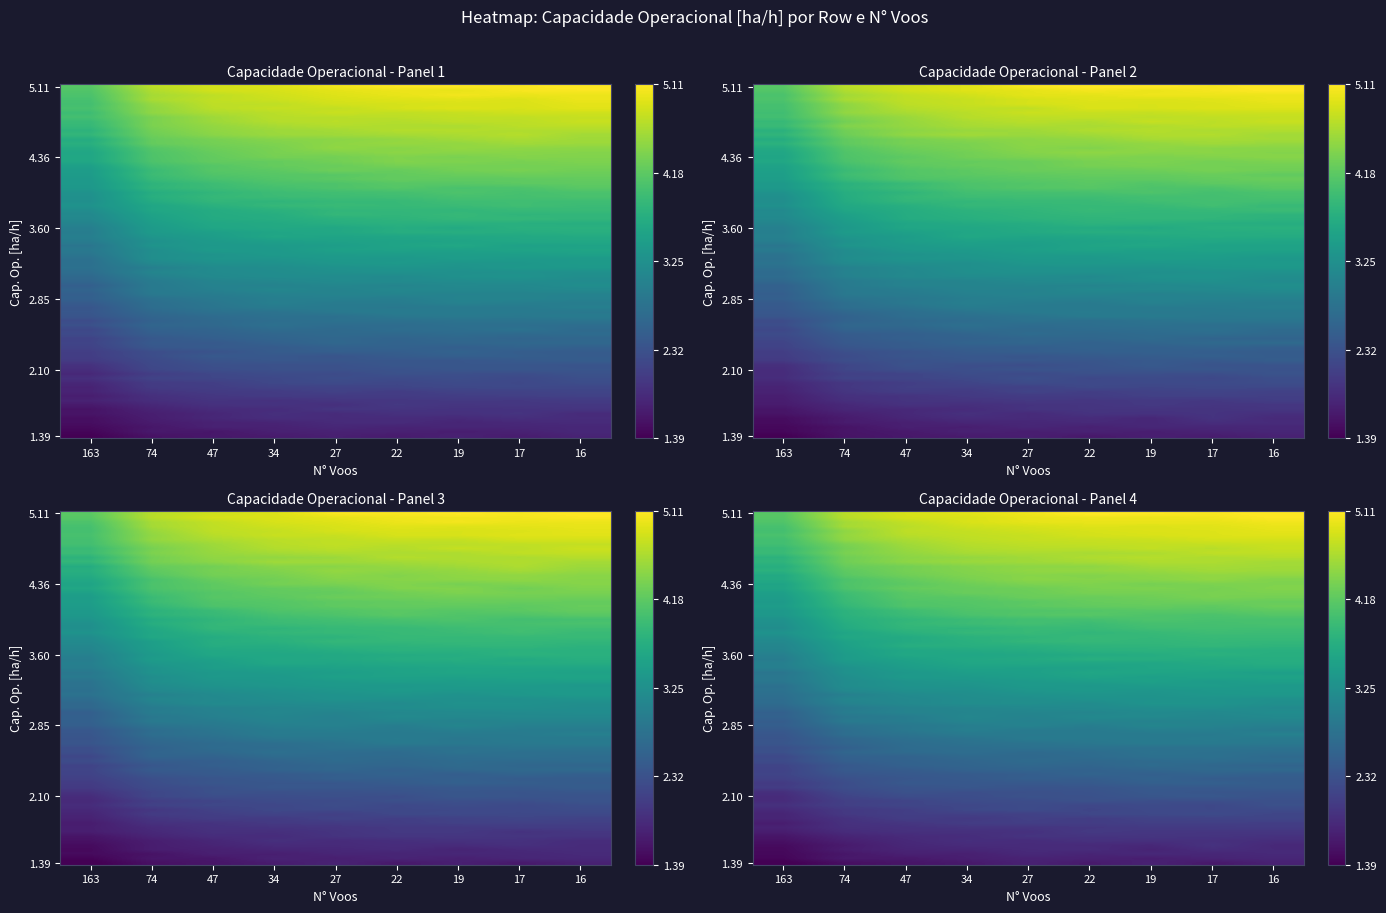

Reading left to right, extract all data points from this chart.

Row 0: 0=2.3	1=2.6	2=2.7	3=2.7	4=2.8	5=2.8	6=2.8	7=2.8	8=2.8
Row 1: 0=3.5	1=4.0	2=4.2	3=4.3	4=4.3	5=4.3	6=4.3	7=4.4	8=4.4
Row 2: 0=3.3	1=3.7	2=3.9	3=3.9	4=3.9	5=4.0	6=4.0	7=4.0	8=4.0
Row 3: 0=4.0	1=4.5	2=4.6	3=4.7	4=4.8	5=4.8	6=4.8	7=4.9	8=4.9